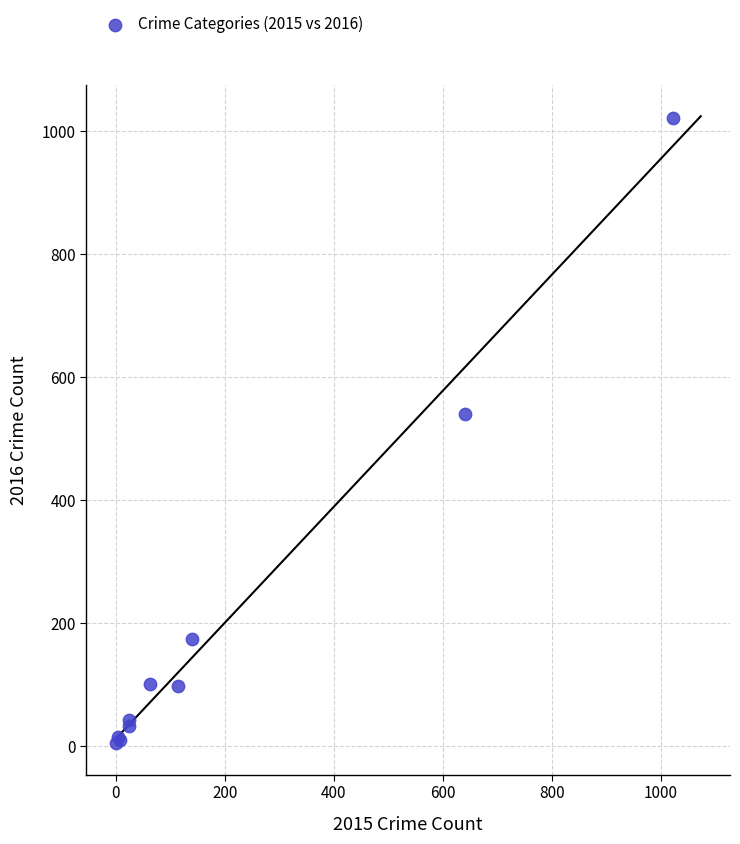

What Y value in the scatter plot is closest to 513?

540